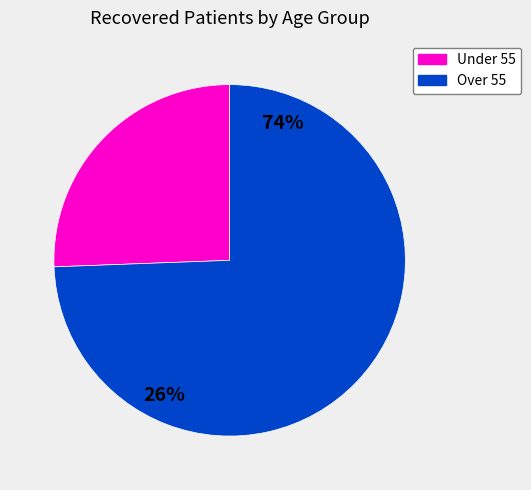

Does Under 55 account for over 50% of the chart?

No